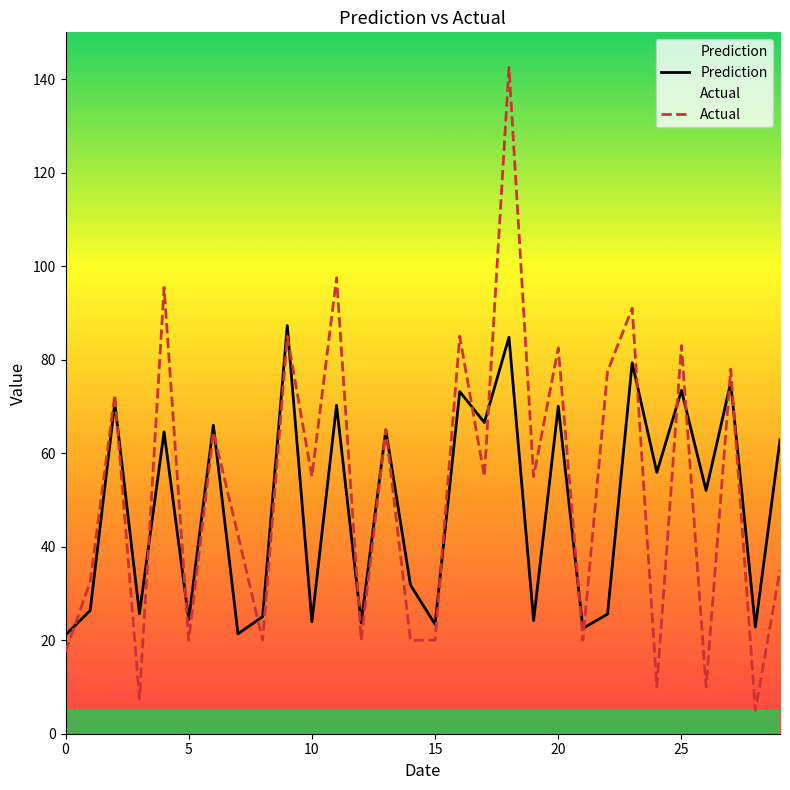

The value of Prediction at 11 is 105.6. True or false?

False